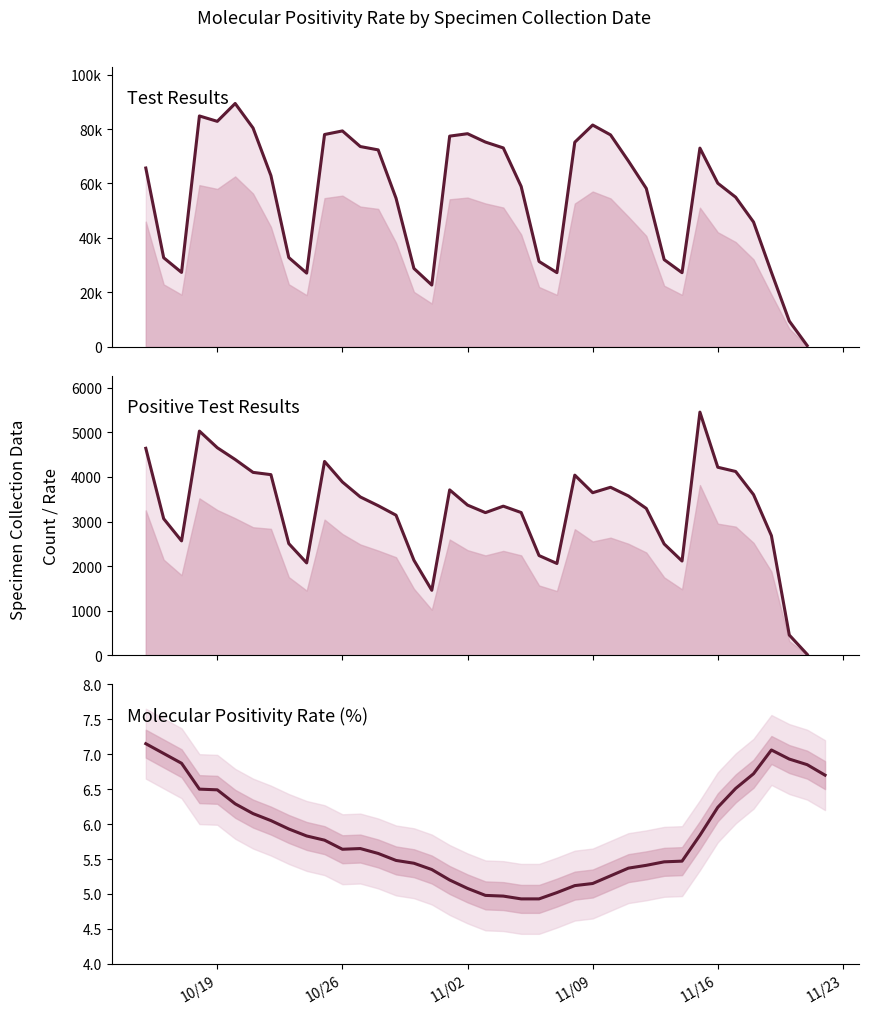

Rank the series by their average value, from highest to lowest.

Test Results, Positive Test Results, Molecular Positivity Rate